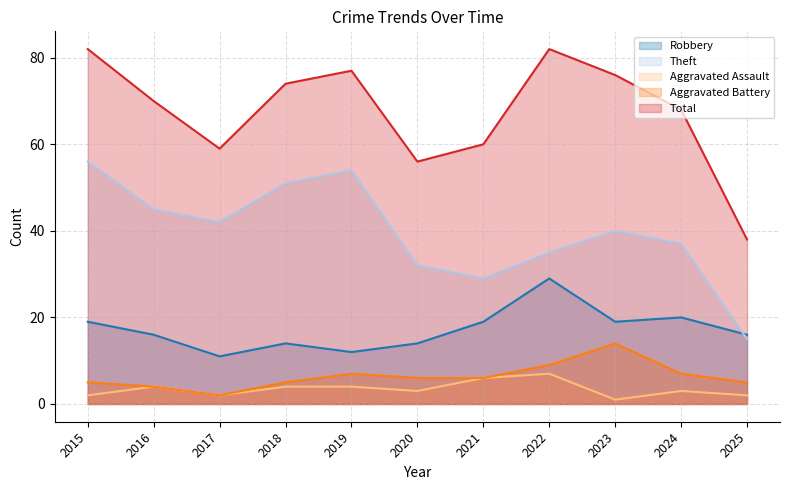

What is the minimum value shown in the chart?

1